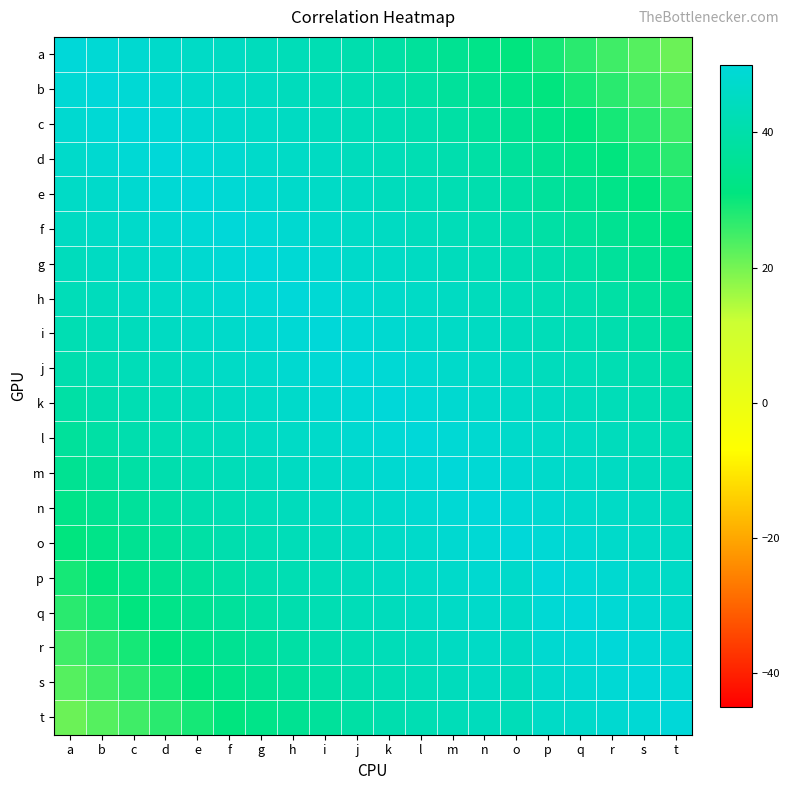

Rank the series by their maximum value, from lowest to highest.

a, b, c, d, e, f, g, h, i, j, k, l, m, n, o, p, q, r, s, t